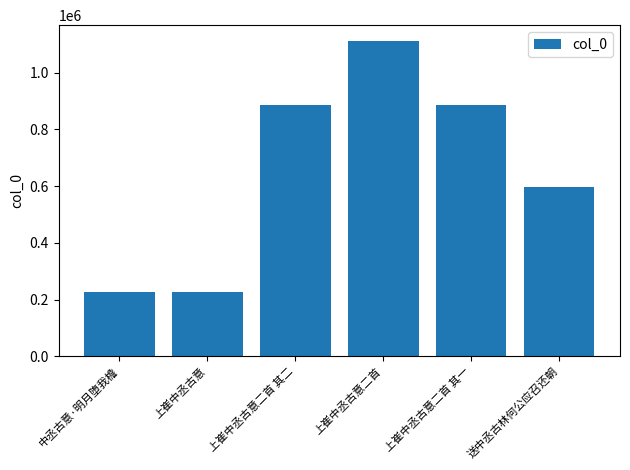

What is the greatest value displayed?

1111551